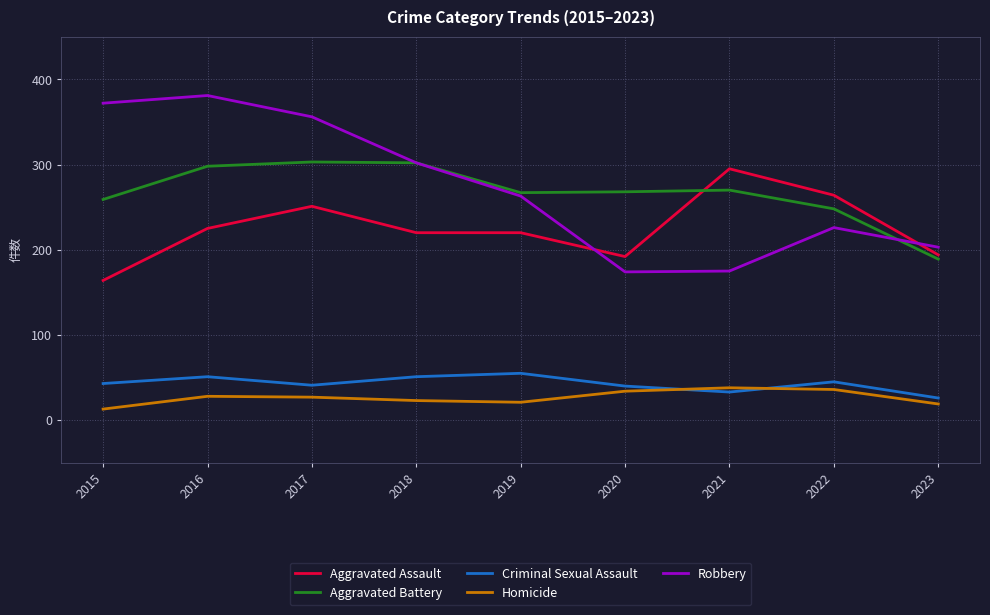

The Robbery series shows 298 at 2023. True or false?

False